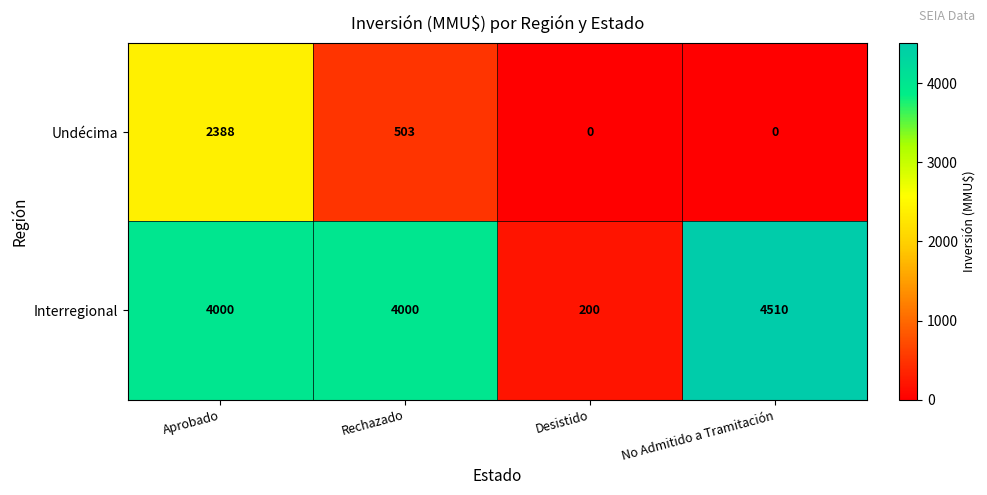

Reading left to right, transcribe all the data shown in this chart.

Undécima: 2388	503	0	0
Interregional: 4000	4000	200	4510